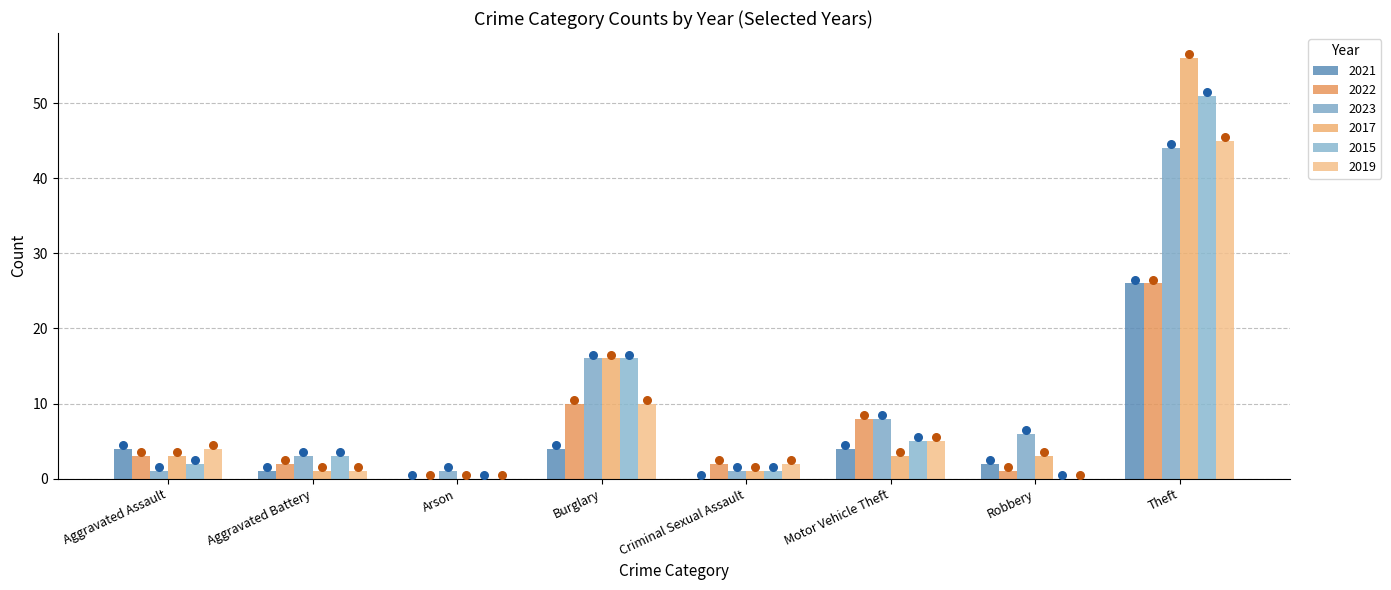

Which series has the largest Y range (max minus min)?

2017